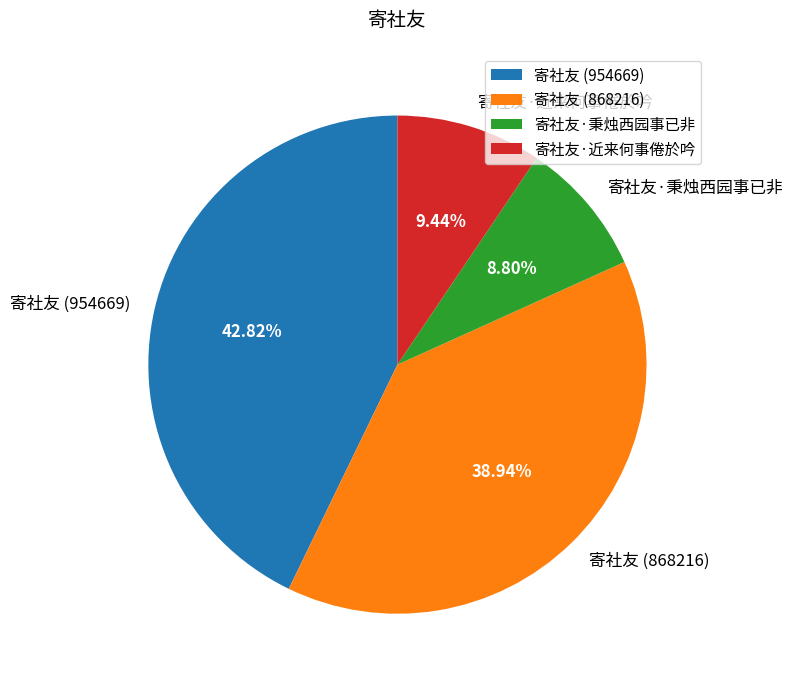

Which has a higher value, 寄社友·近来何事倦於吟 or 寄社友 (868216)?

寄社友 (868216)